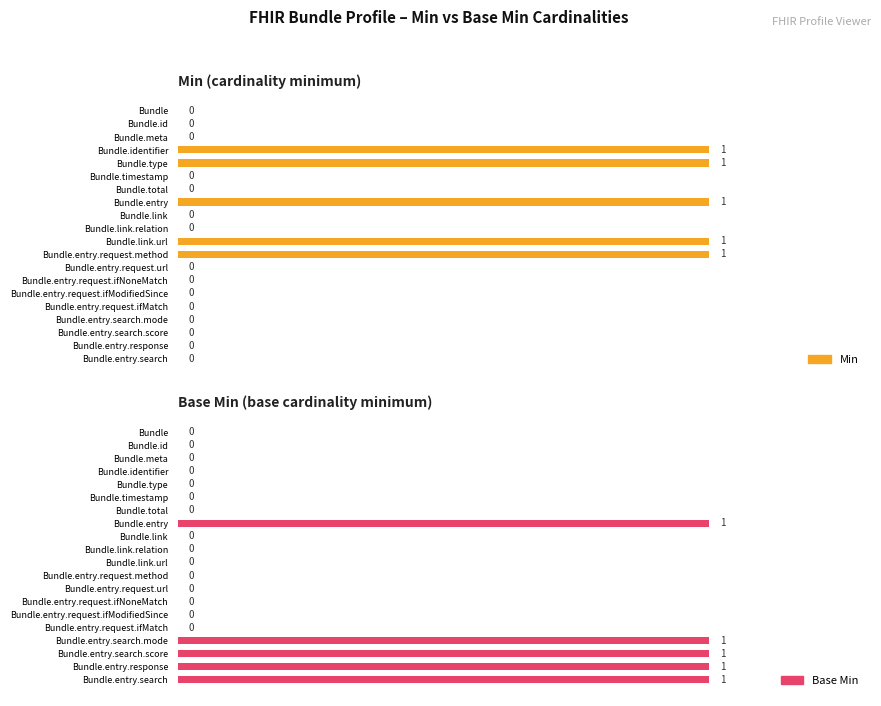

What is the difference between the highest and lowest values at Bundle.identifier?

1